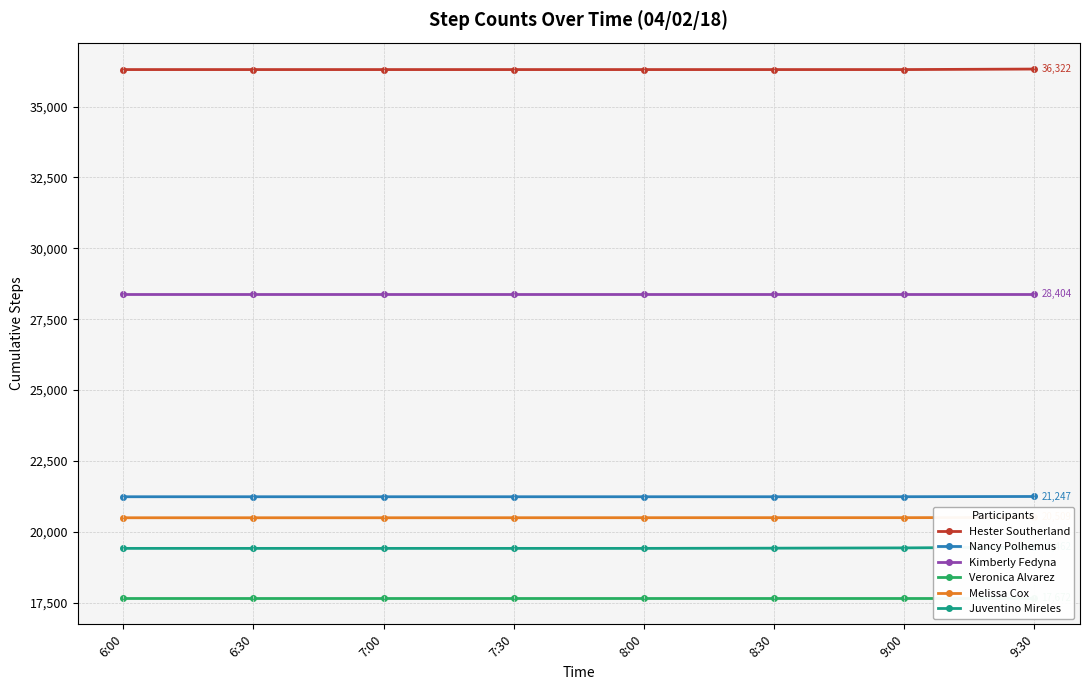

At which label does Juventino Mireles reach its peak?

9:30